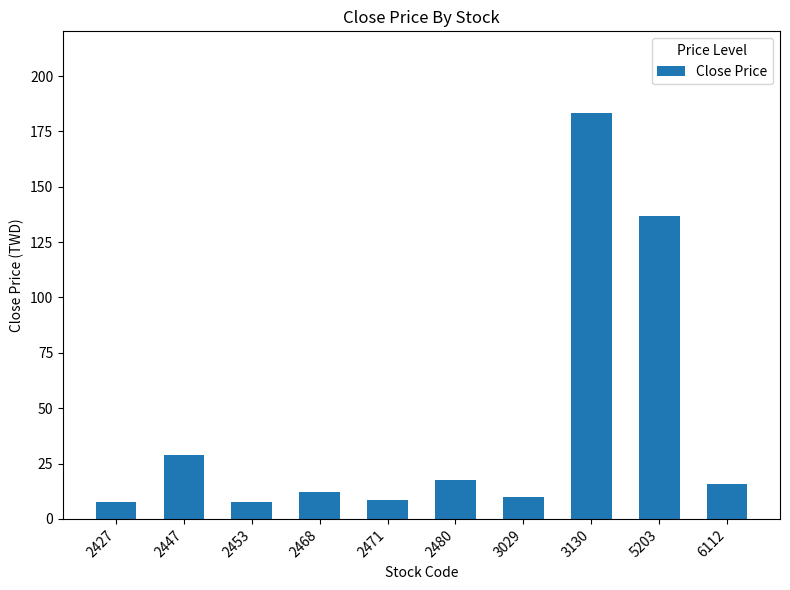

Between 3029 and 2447, which is larger?

2447